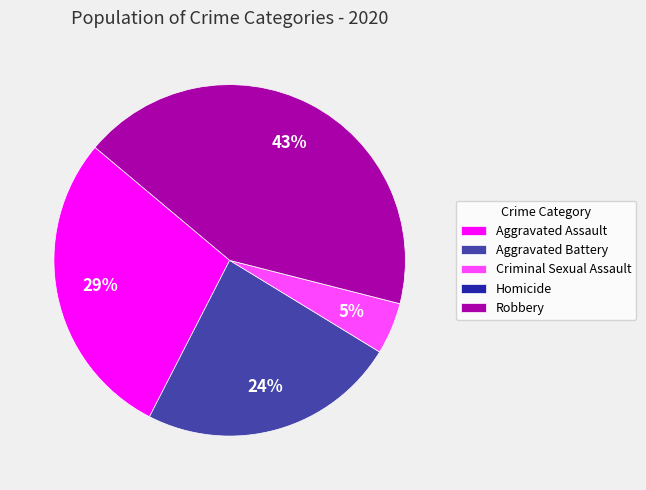

Which category has the biggest portion of the pie?

Robbery